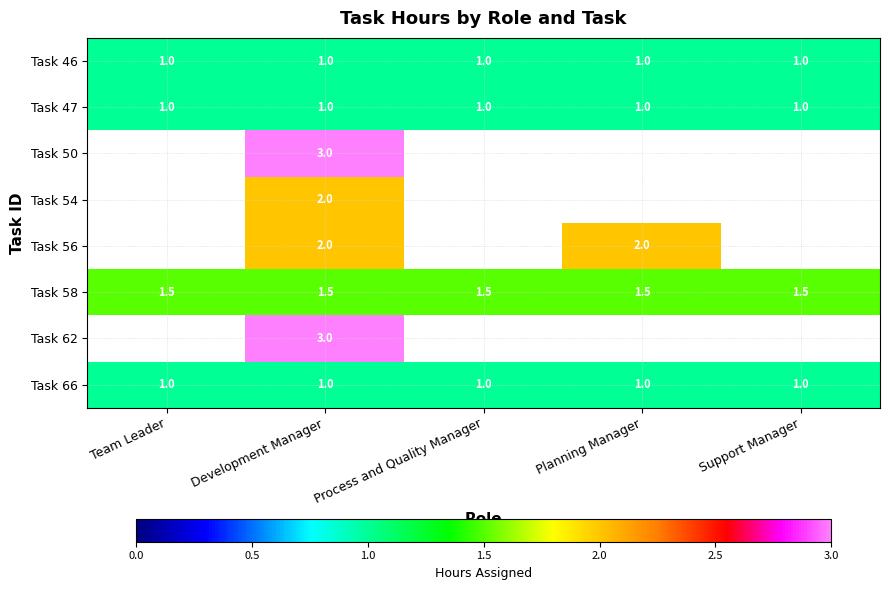

What is the spread (max minus min) of values at Development Manager?

2.0